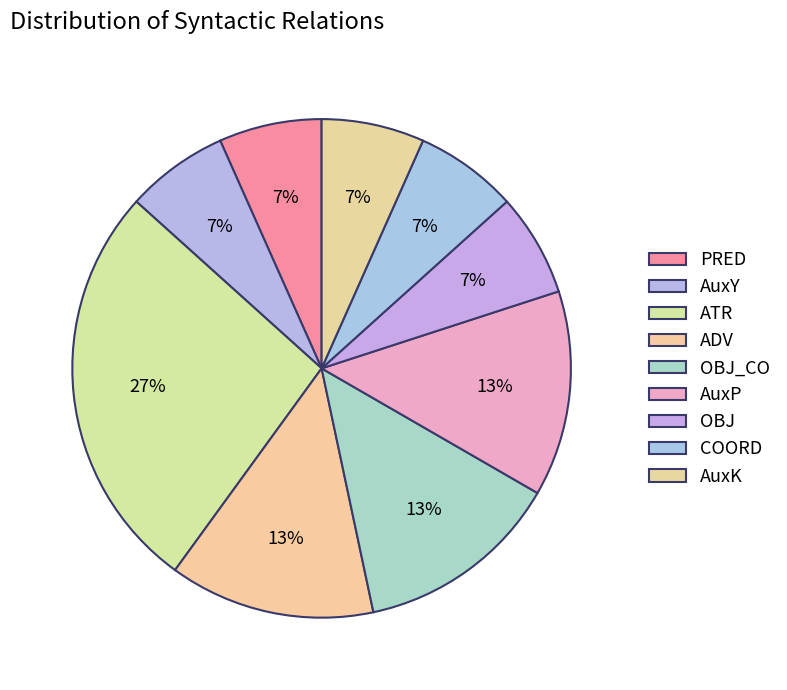

The COORD slice represents 1% of the pie. True or false?

False